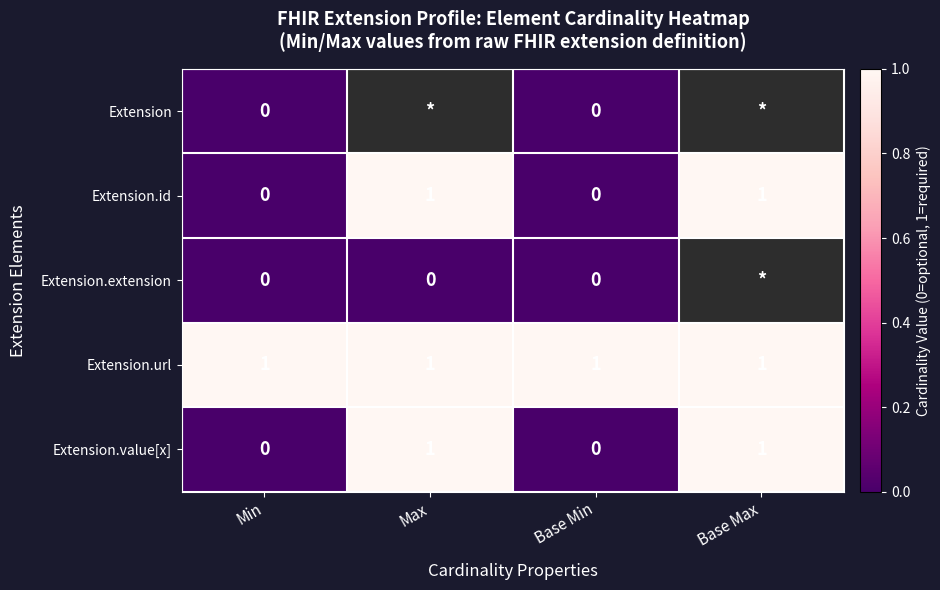

How many categories are shown in the chart?

4